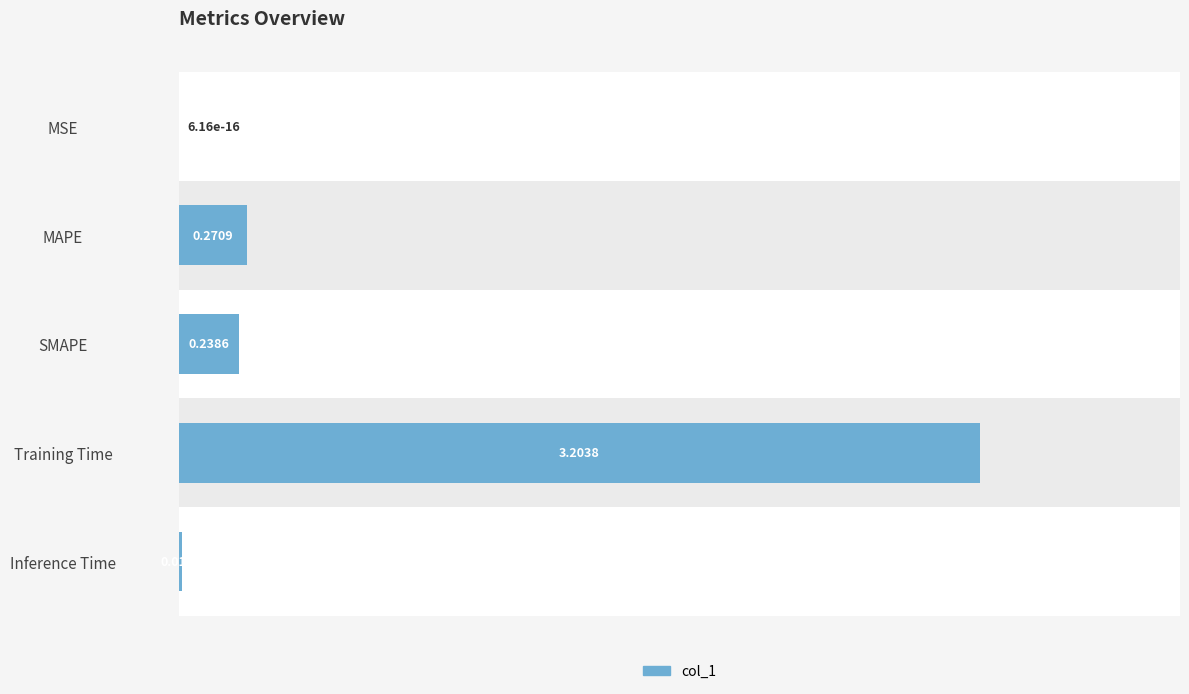

Is it true that the value at Training Time is 3.2?

True